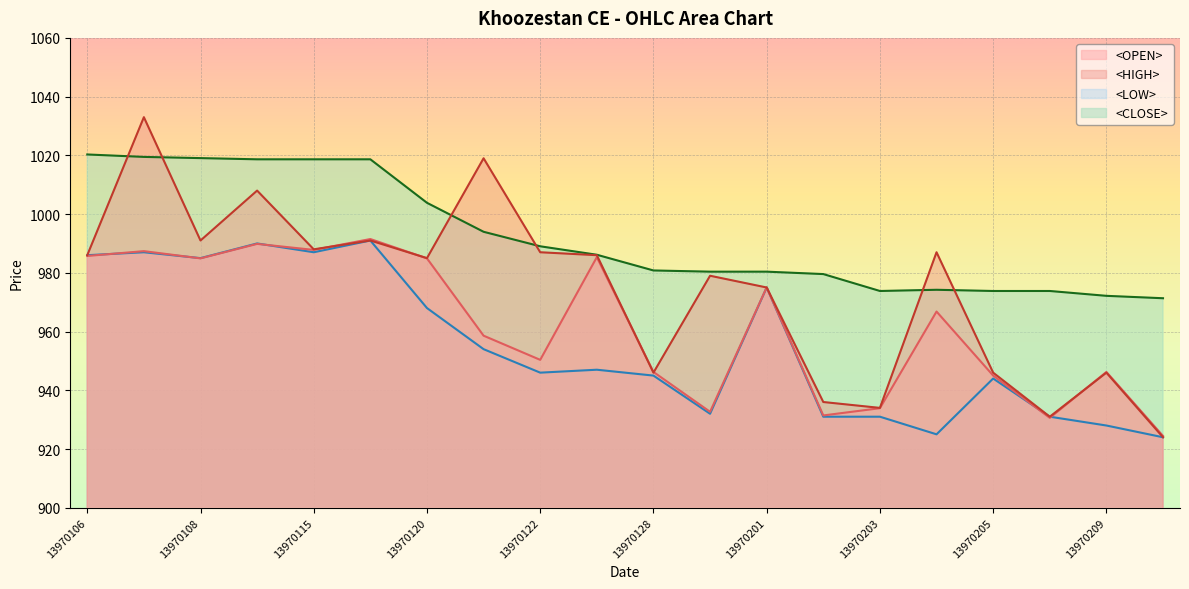

Which series ends up on top after the final intersection of <LOW> and <OPEN>?

<OPEN>